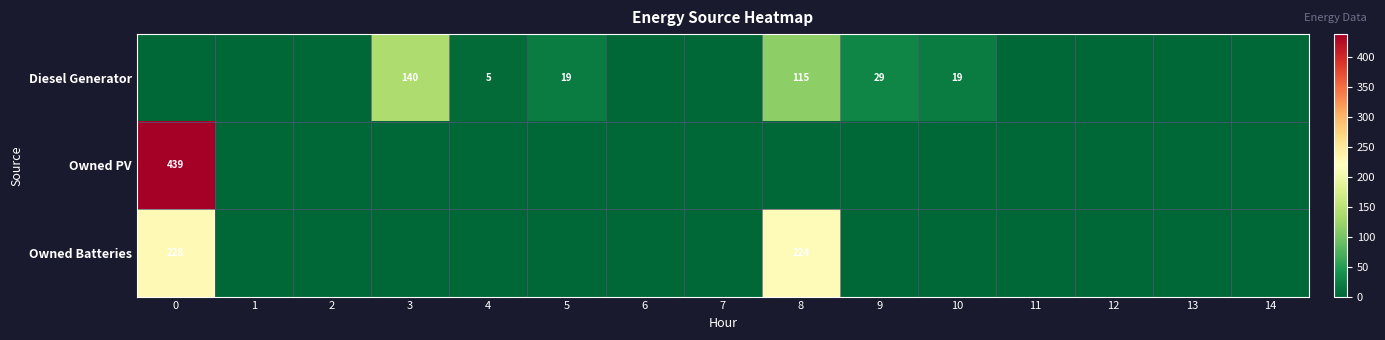

Is it true that Owned Batteries equals 228 at 0?

True